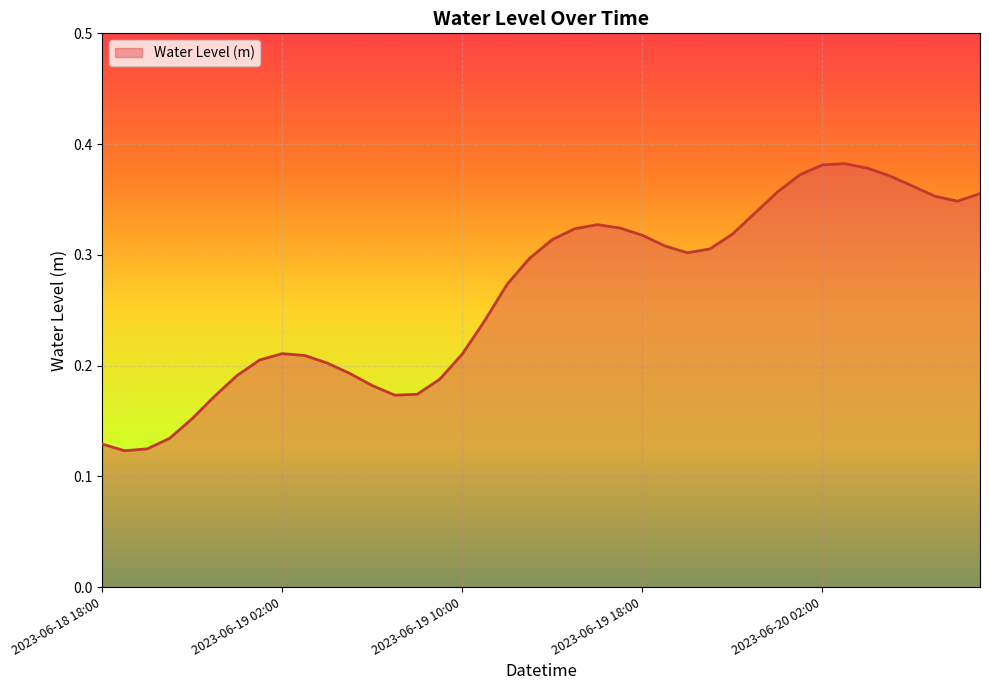

How many lines are shown in the chart?

1